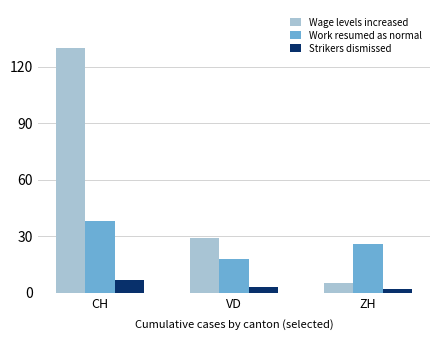

The value of Work resumed as normal at ZH is 41. True or false?

False